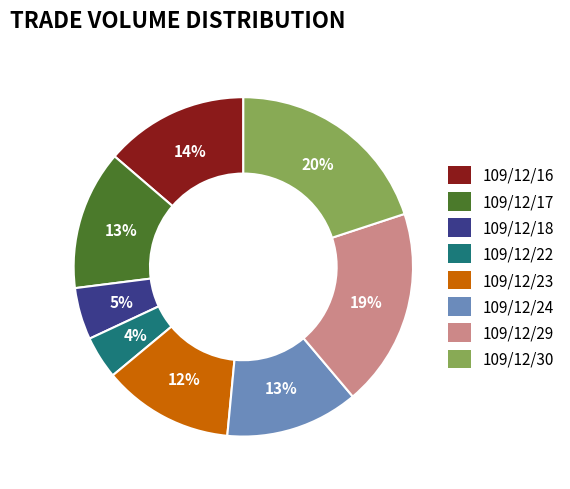

To the nearest percent, what is the difference between the 109/12/18 and 109/12/17 slice percentages?

8%